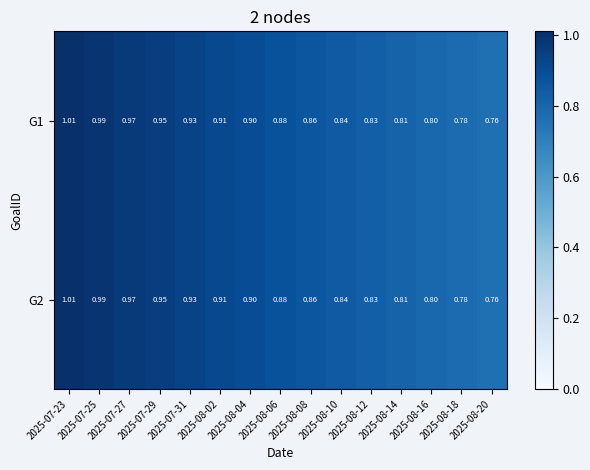

Is the value of G2 at 2025-08-16 greater than the value of G1 at 2025-07-25?

No